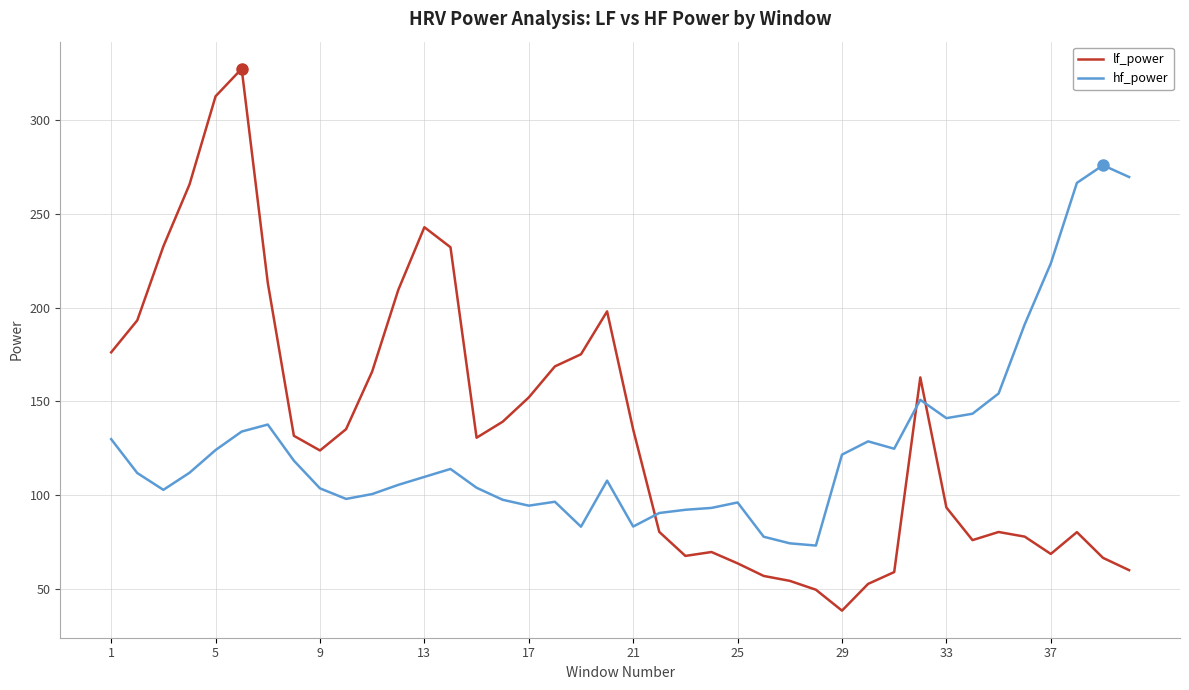

What is the difference between the maximum and minimum values in the hf_power series?

202.6